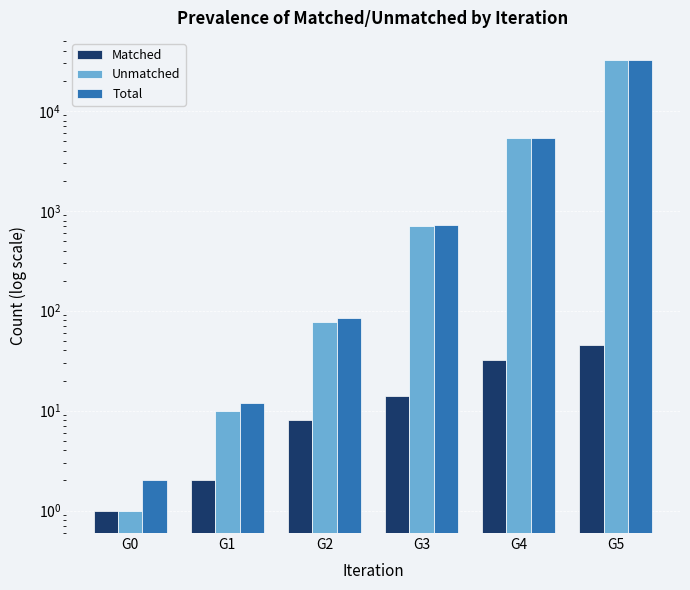

What is the difference between the highest and lowest values at G5?

32004